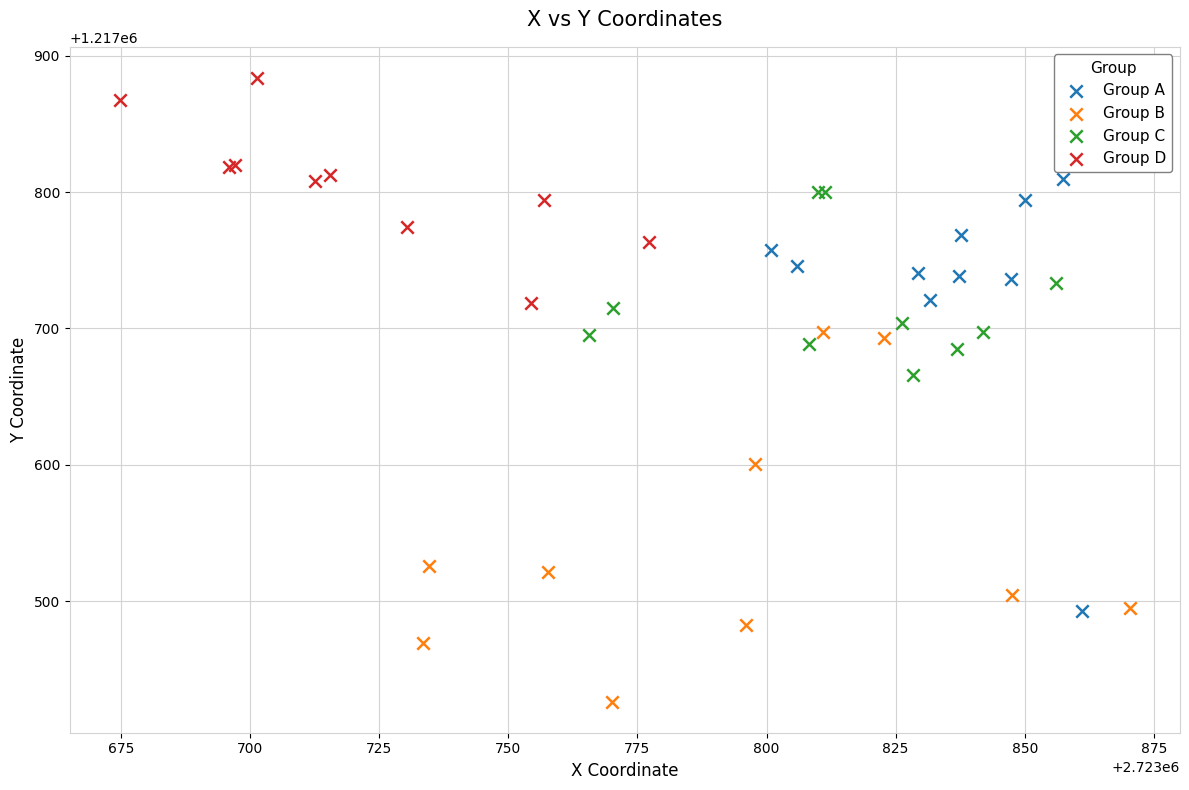

Which series contains the lowest Y value?

Group B